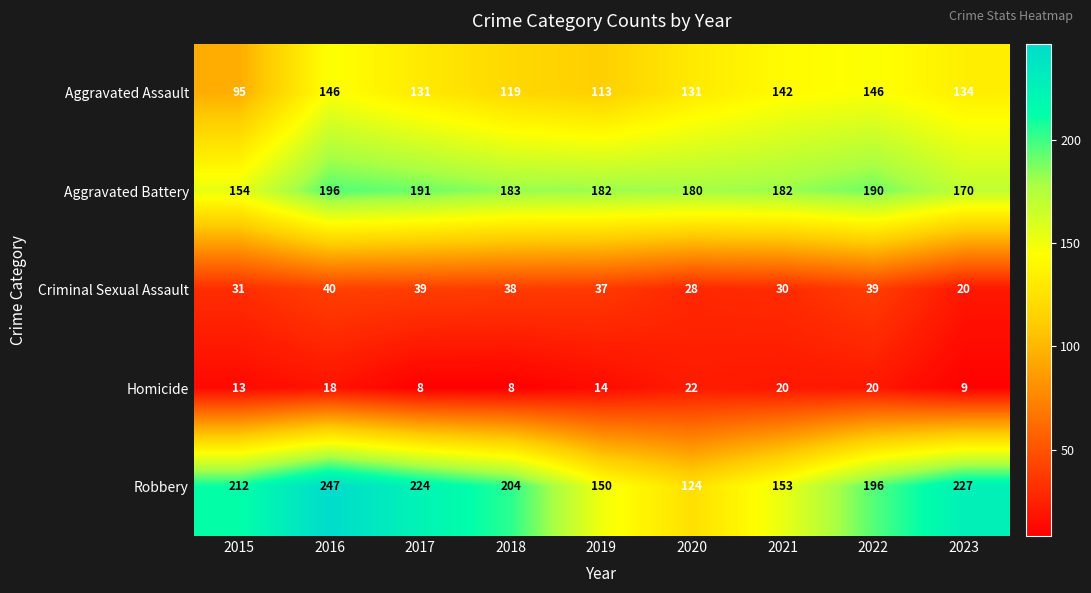

What is the difference between the Homicide values at 2023 and 2021?

11